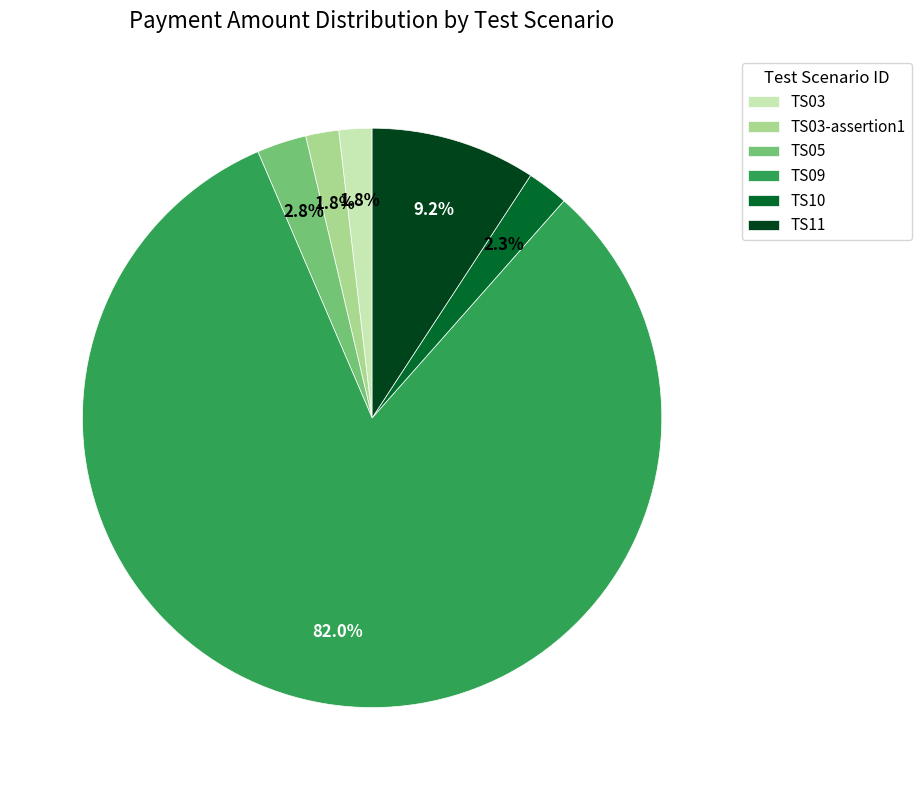

True or false: TS05 accounts for 3% of the total.

True